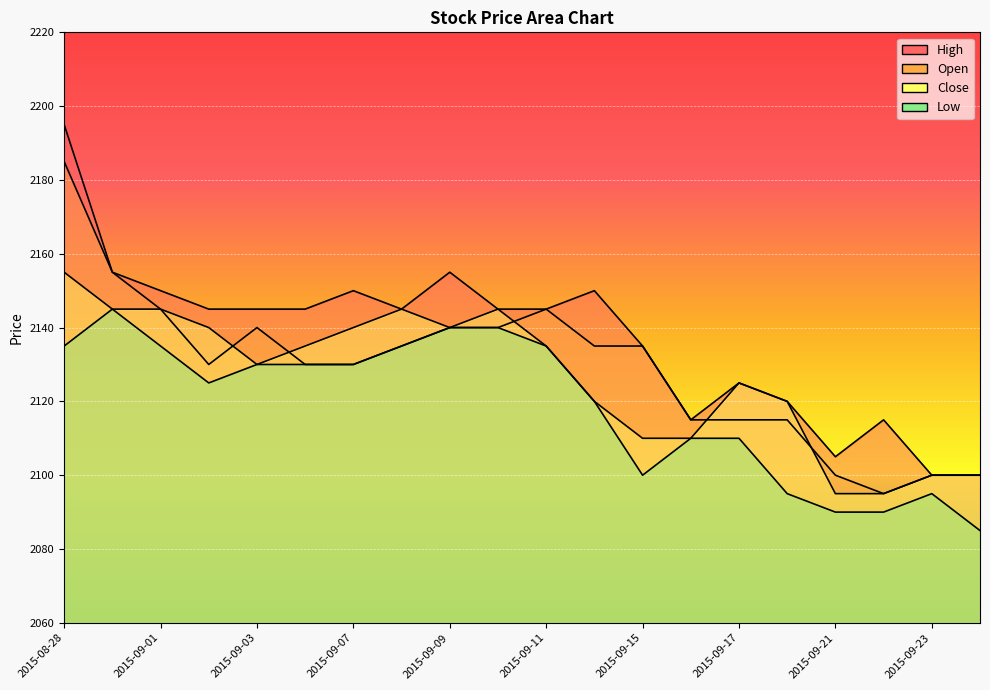

At which category does the chart reach its peak across all series?

2015-08-28